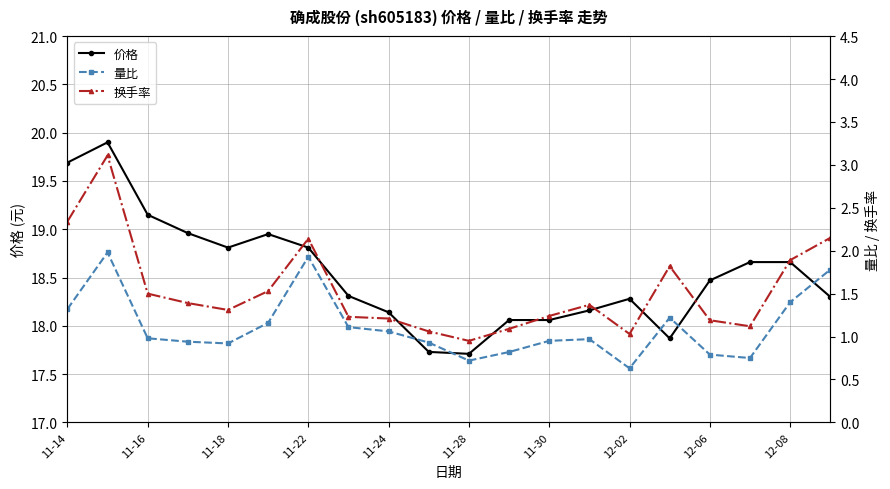

How many data points in 价格 are less than 18?

3